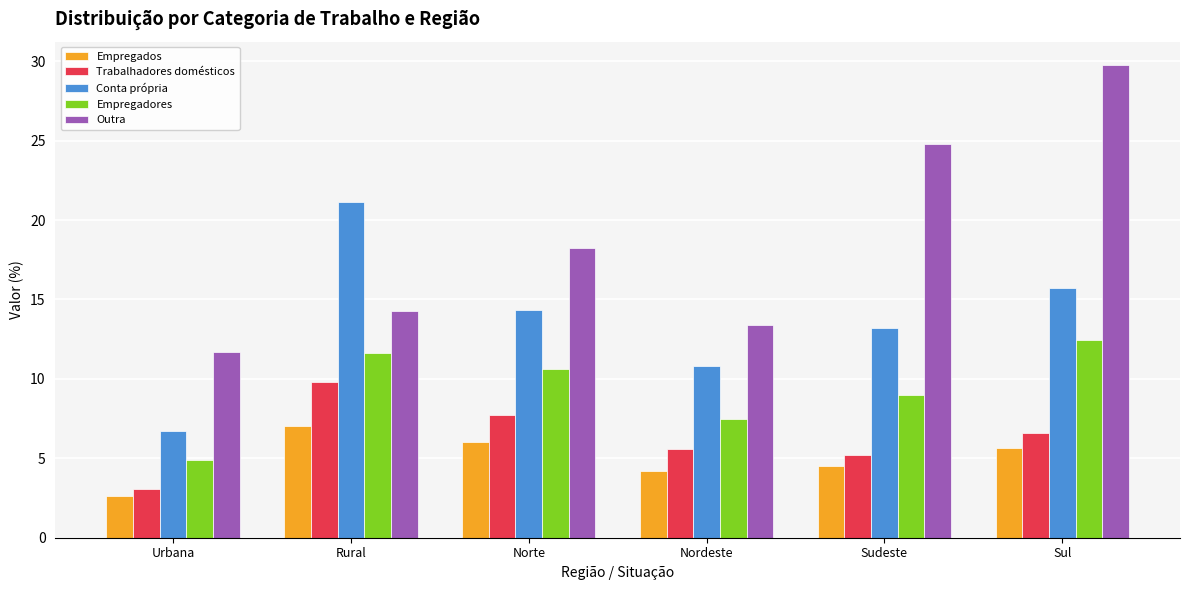

At how many categories does at least one series exceed 20?

3